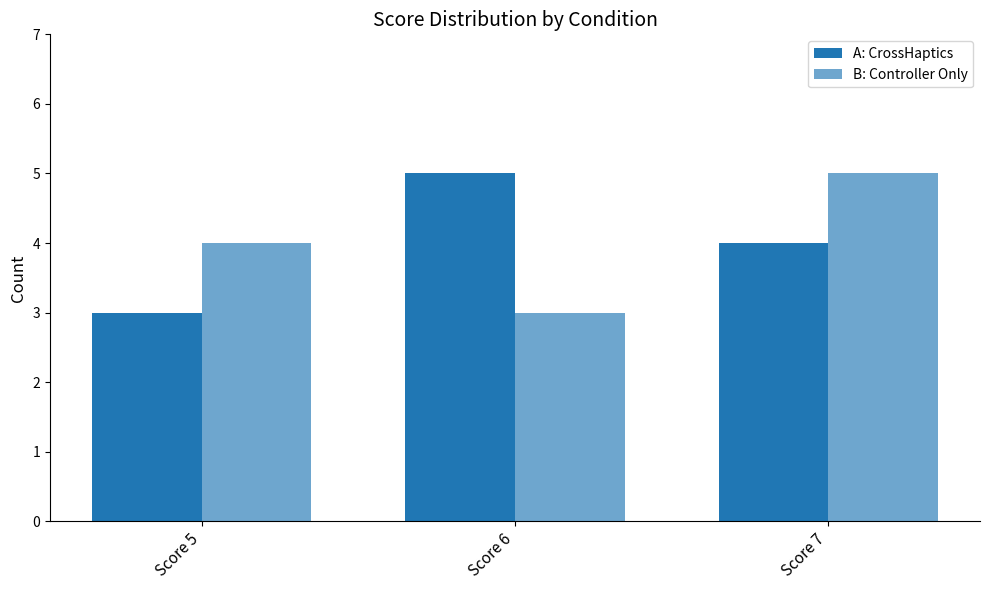

Which category has the highest value across all series?

Score 6